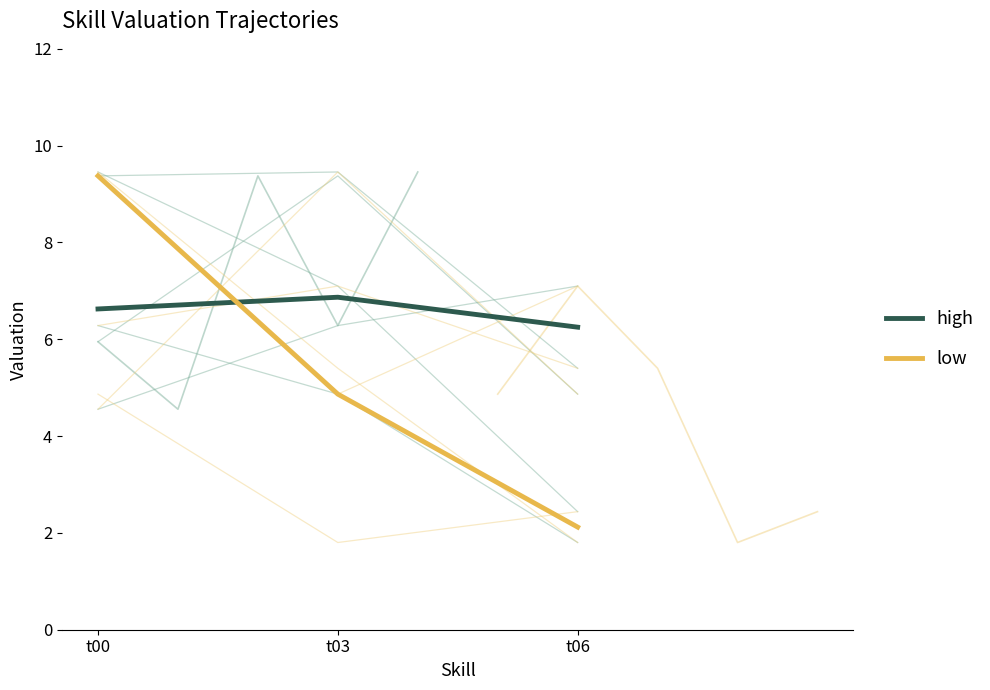

What is the sum of all high values?

19.7